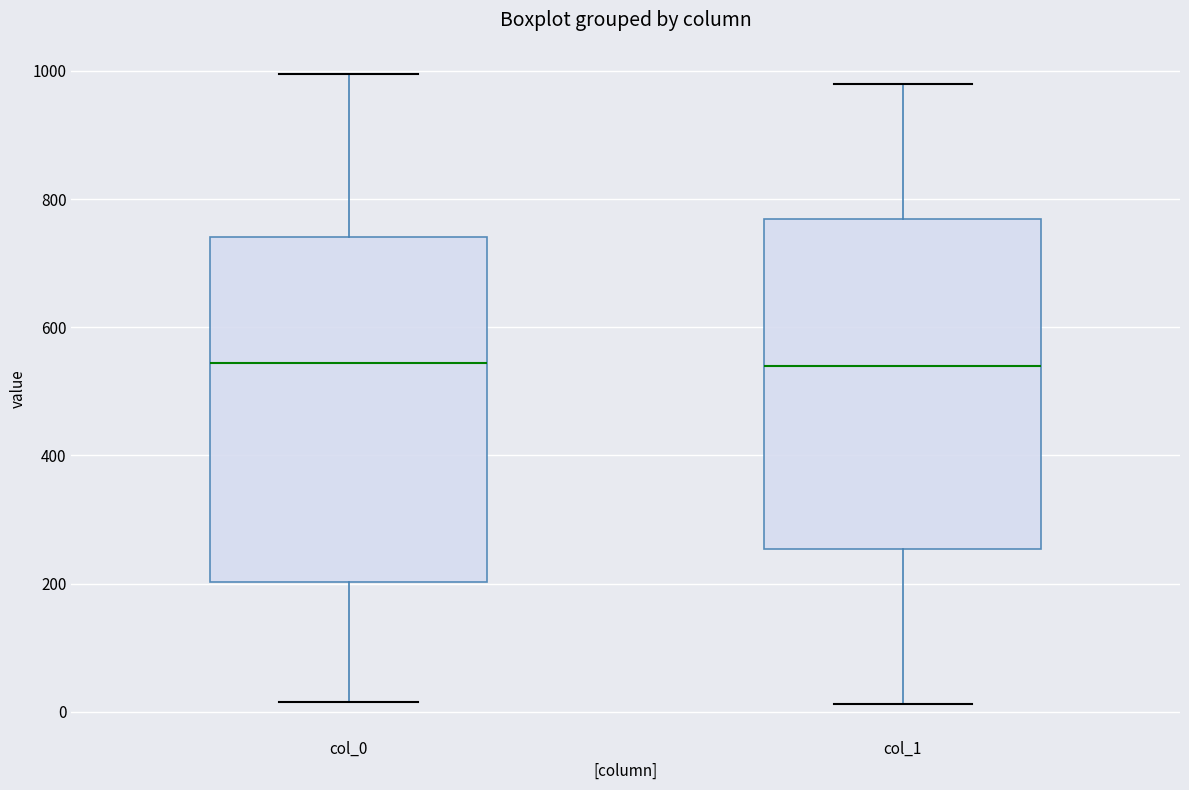

Reading left to right, read every box against the y-axis: the position of its median line, the range the box covers, and the ends of its whiskers. The values are not printed on the chart, so give them approximately, as read against the axis.

col_0: median 540, box 200 to 740, whiskers 20 to 1000
col_1: median 540, box 260 to 760, whiskers 20 to 980